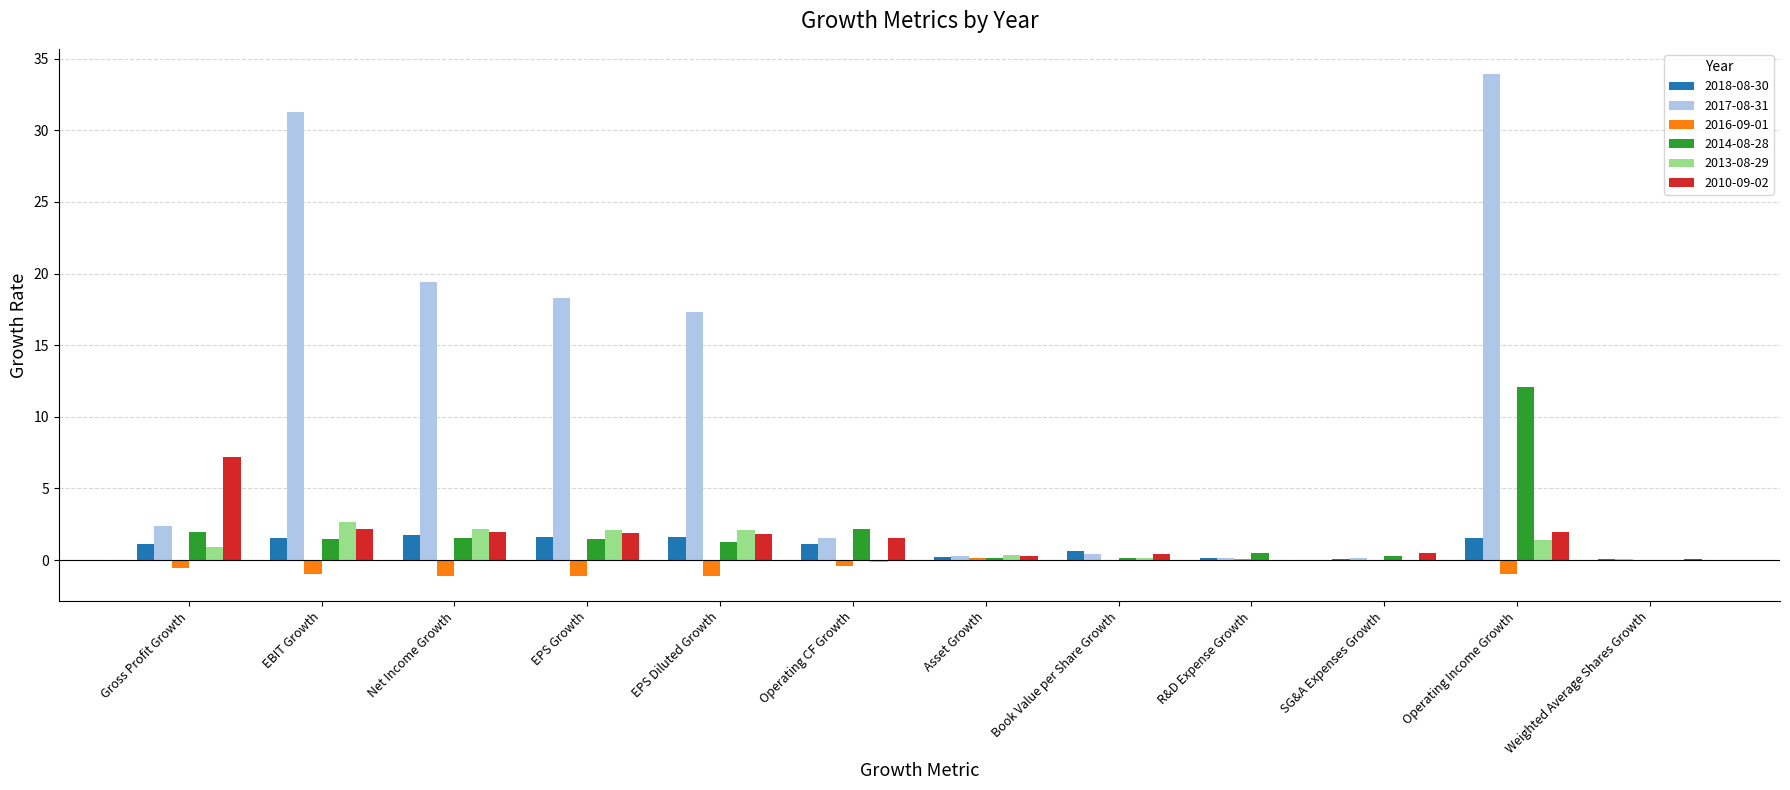

What is the sum of the 2018-08-30 values at Book Value per Share Growth and Gross Profit Growth?

1.8